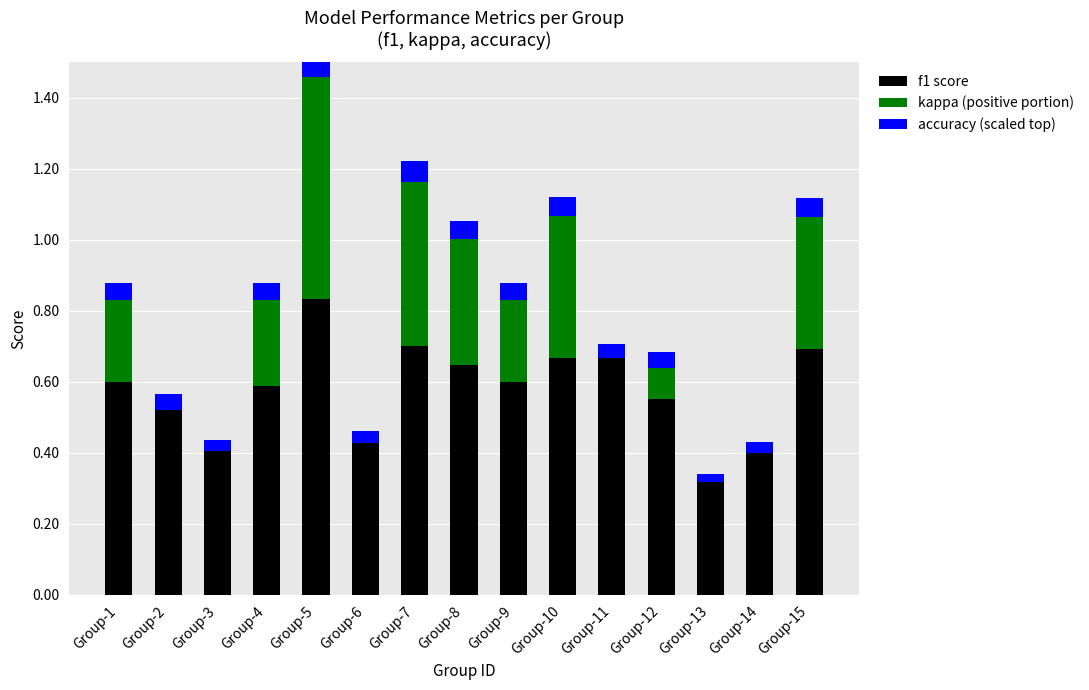

The accuracy (scaled) series shows 0.0 at Group-5. True or false?

False